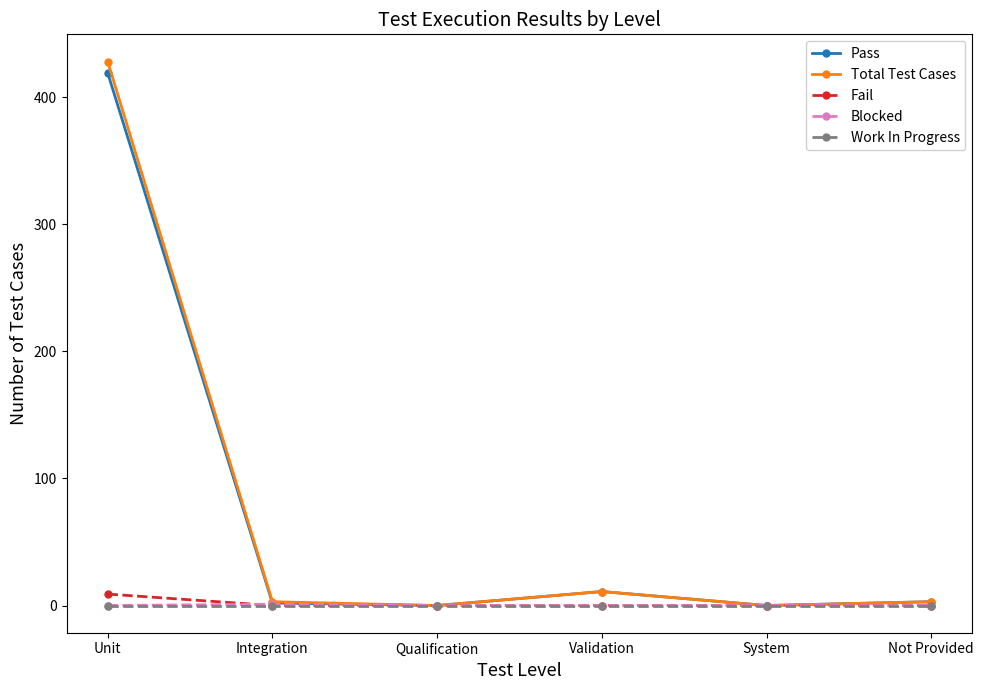

Does the chart display data point markers on the line(s)?

Yes